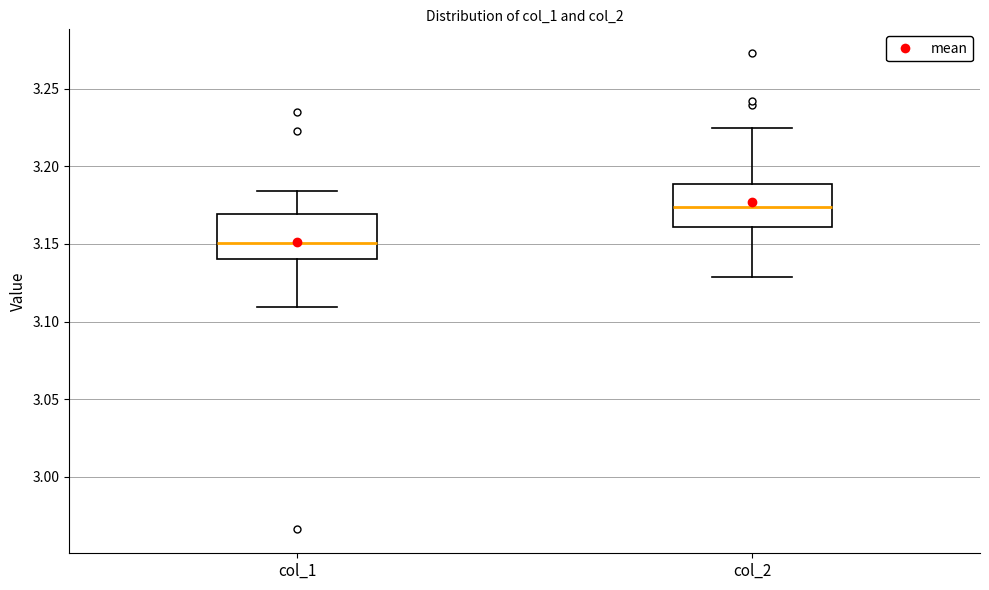

Which box's median line is the lowest?

col_1